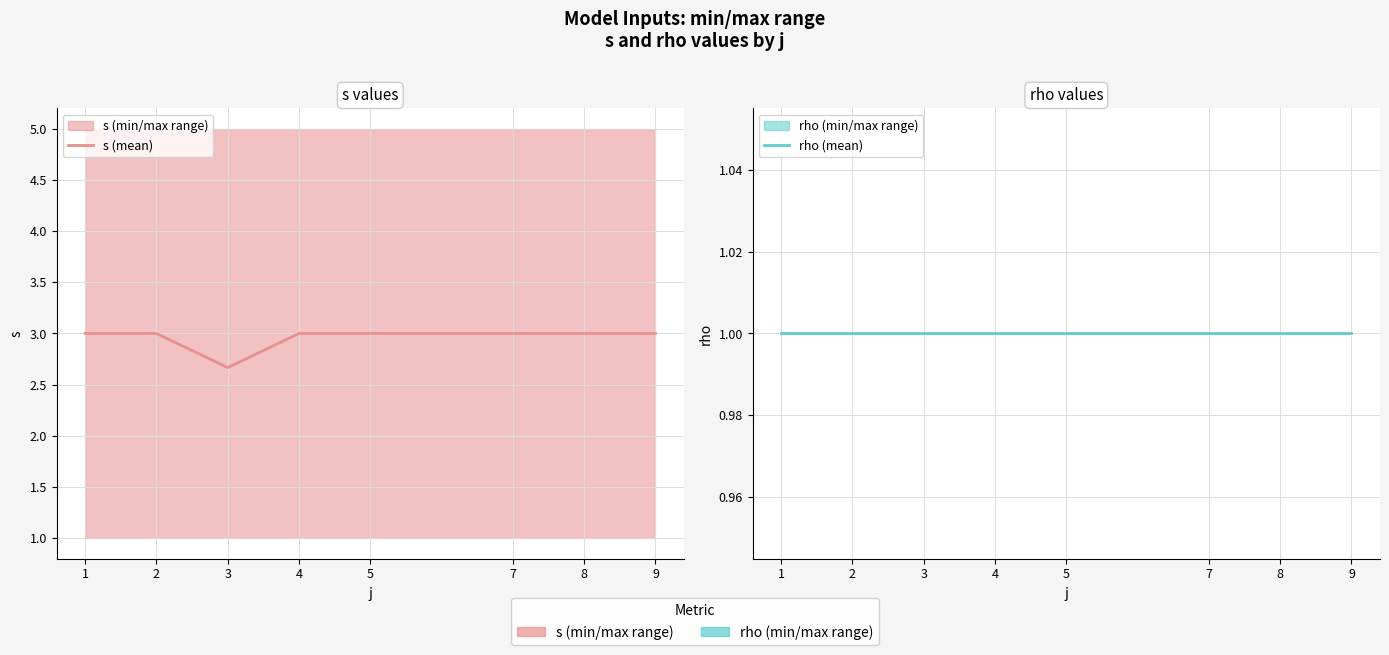

Which label corresponds to the smallest value in the chart?

1